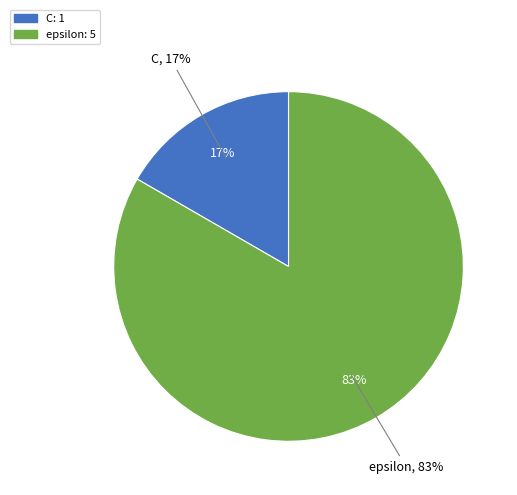

Do epsilon and C together represent more than half of the pie?

Yes